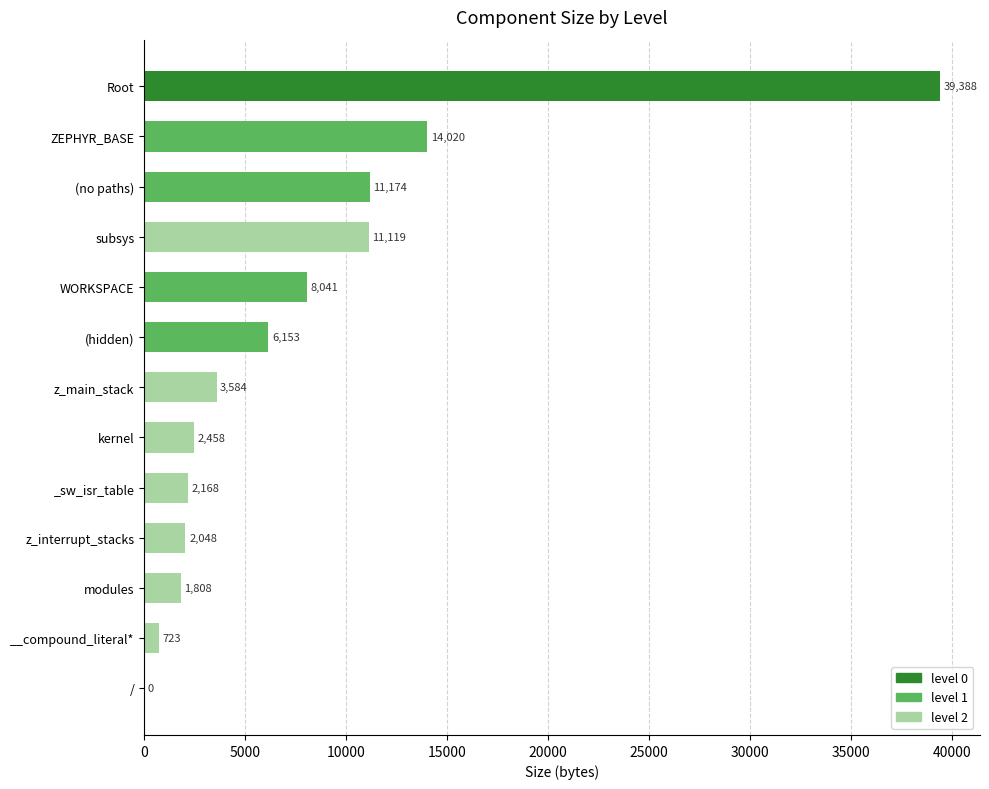

Reading bottom to top, list all the values displayed in this chart.

/=0	__compound_literal*=723	modules=1808	z_interrupt_stacks=2048	_sw_isr_table=2168	kernel=2458	z_main_stack=3584	(hidden)=6153	WORKSPACE=8041	subsys=11119	(no paths)=11174	ZEPHYR_BASE=14020	Root=39388